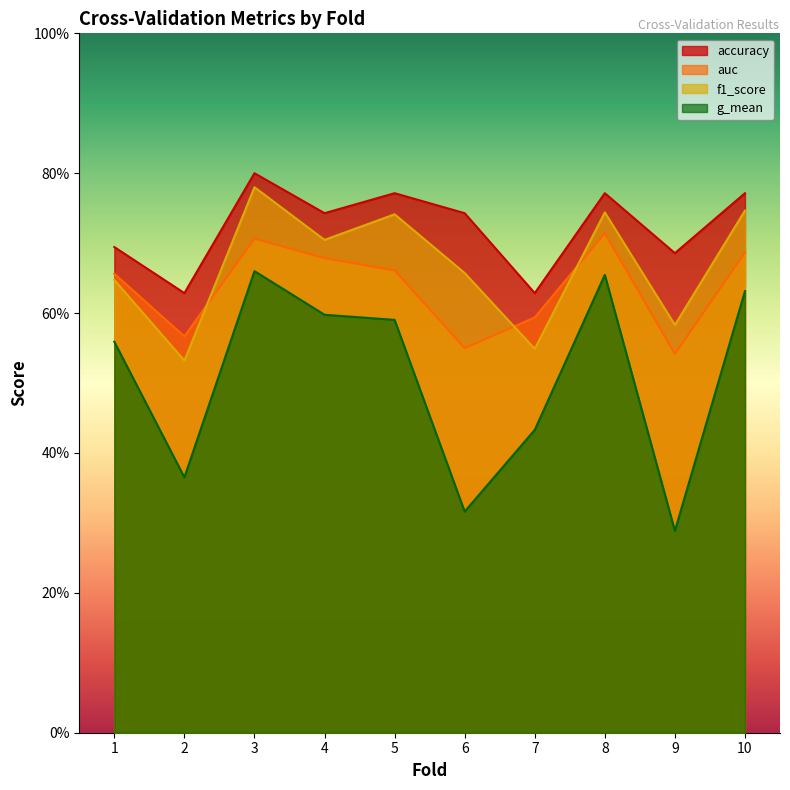

True or false: f1_score has a value of 0.2 at 7.

False